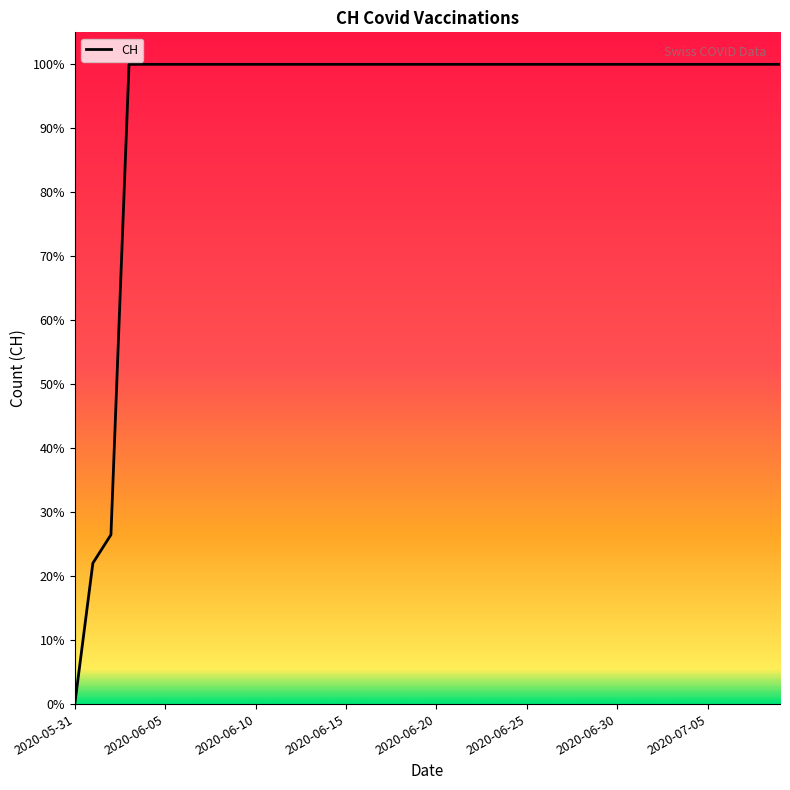

Reading left to right, extract all data points from this chart.

0	139	167	631	631	631	631	631	631	631	631	631	631	631	631	631	631	631	631	631	631	631	631	631	631	631	631	631	631	631	631	631	631	631	631	631	631	631	631	631